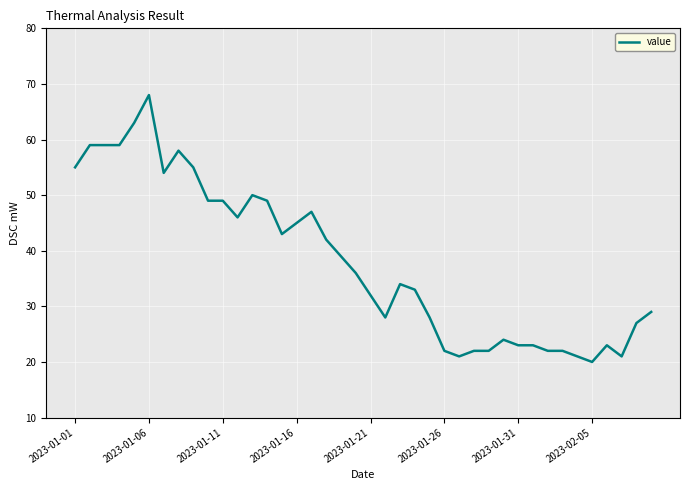

What is the sum of all values?

1522